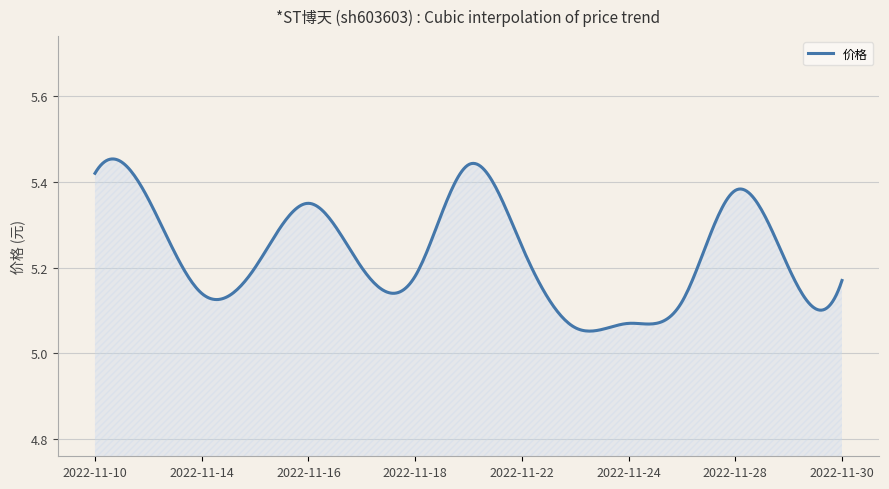

What is the difference between the maximum and minimum values?

0.4